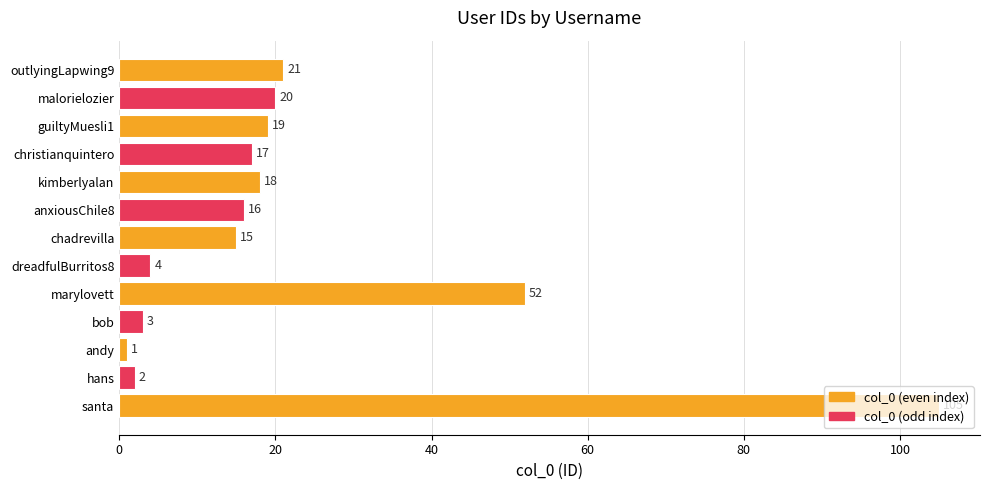

Where is the data nearest to the value 53?

marylovett